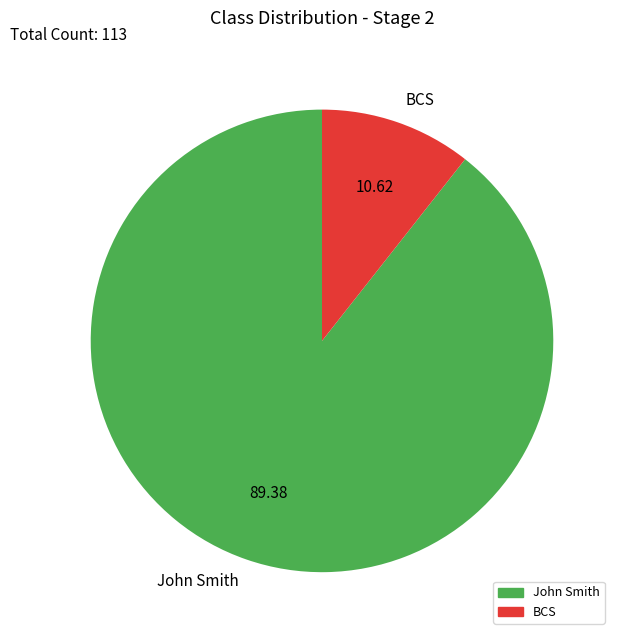

Is there a majority slice in this chart?

Yes